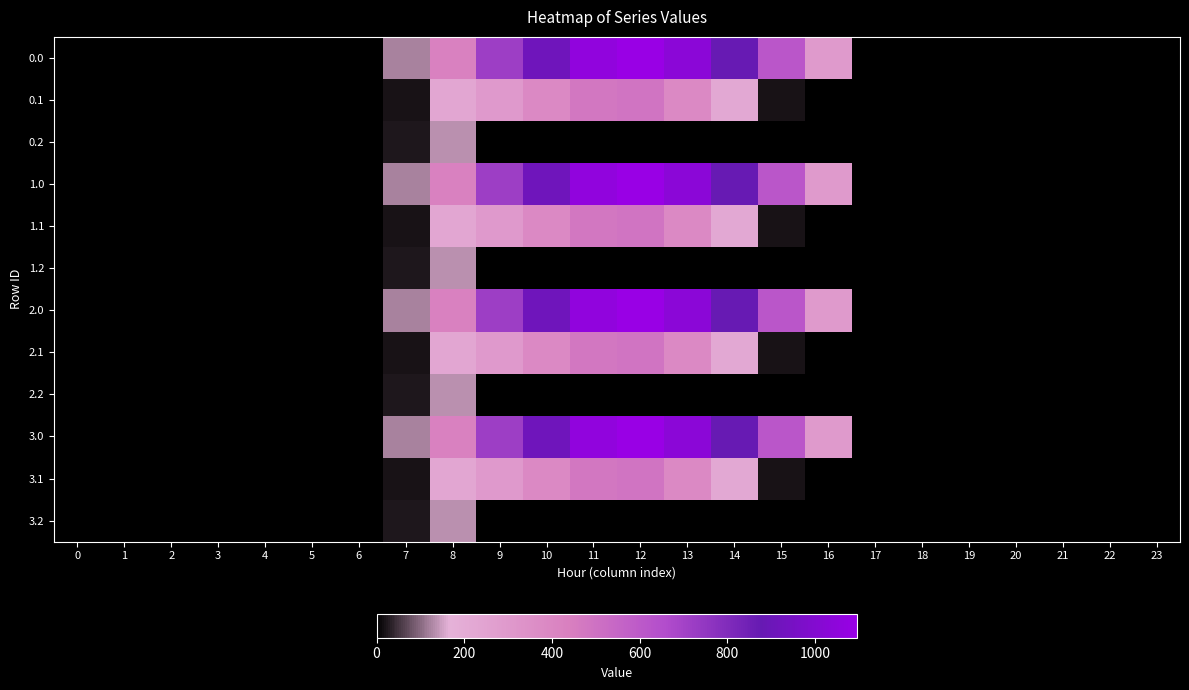

List the series in order of their peak value, lowest first.

0.2, 1.2, 2.2, 3.2, 0.1, 1.1, 2.1, 3.1, 0.0, 1.0, 2.0, 3.0